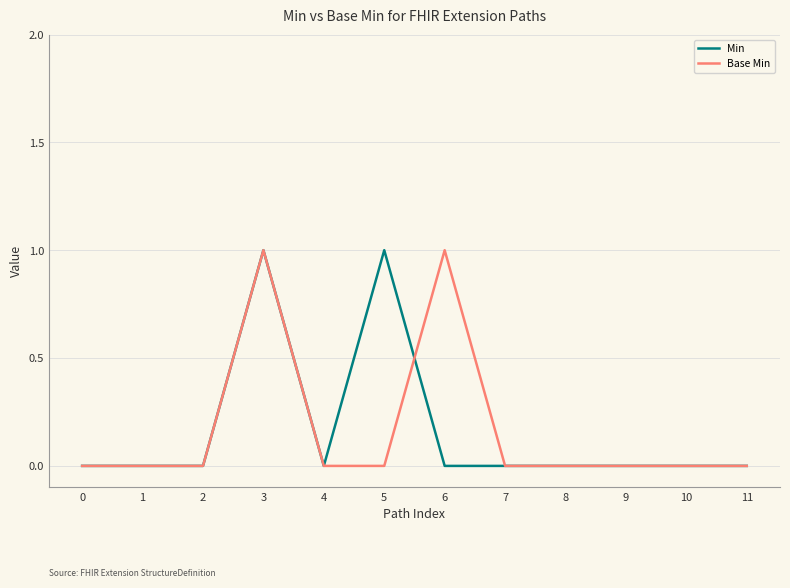

How many Min values are between 0 and 1?

12